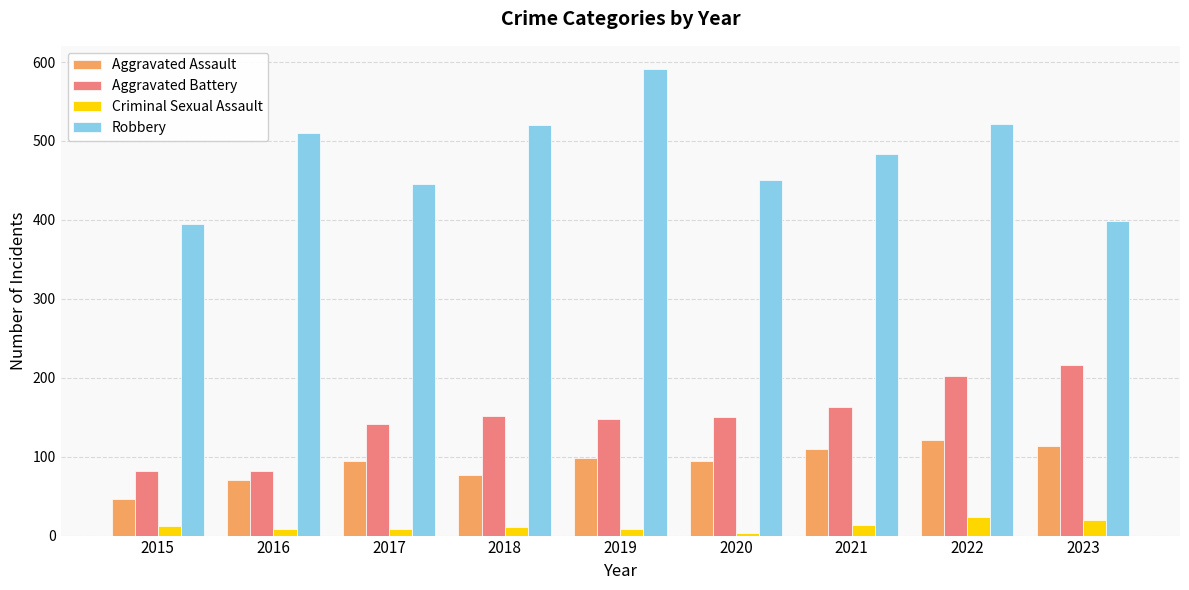

The value of Aggravated Battery at 2021 is 114. True or false?

False